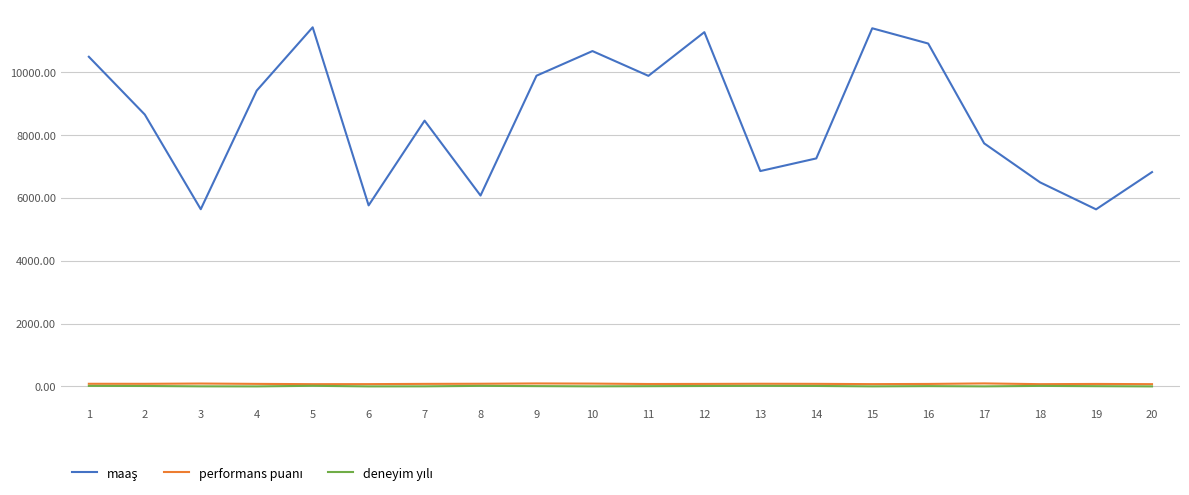

What is the greatest value displayed?

11421